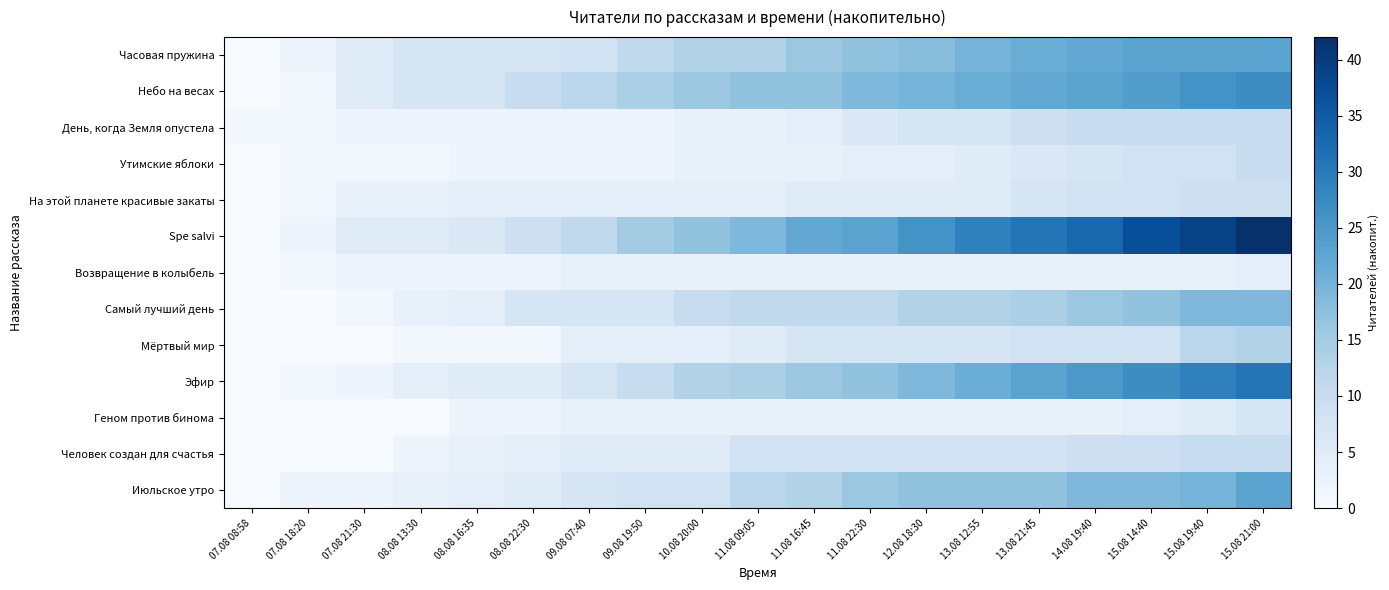

Which series has the largest total across all categories?

Spe salvi